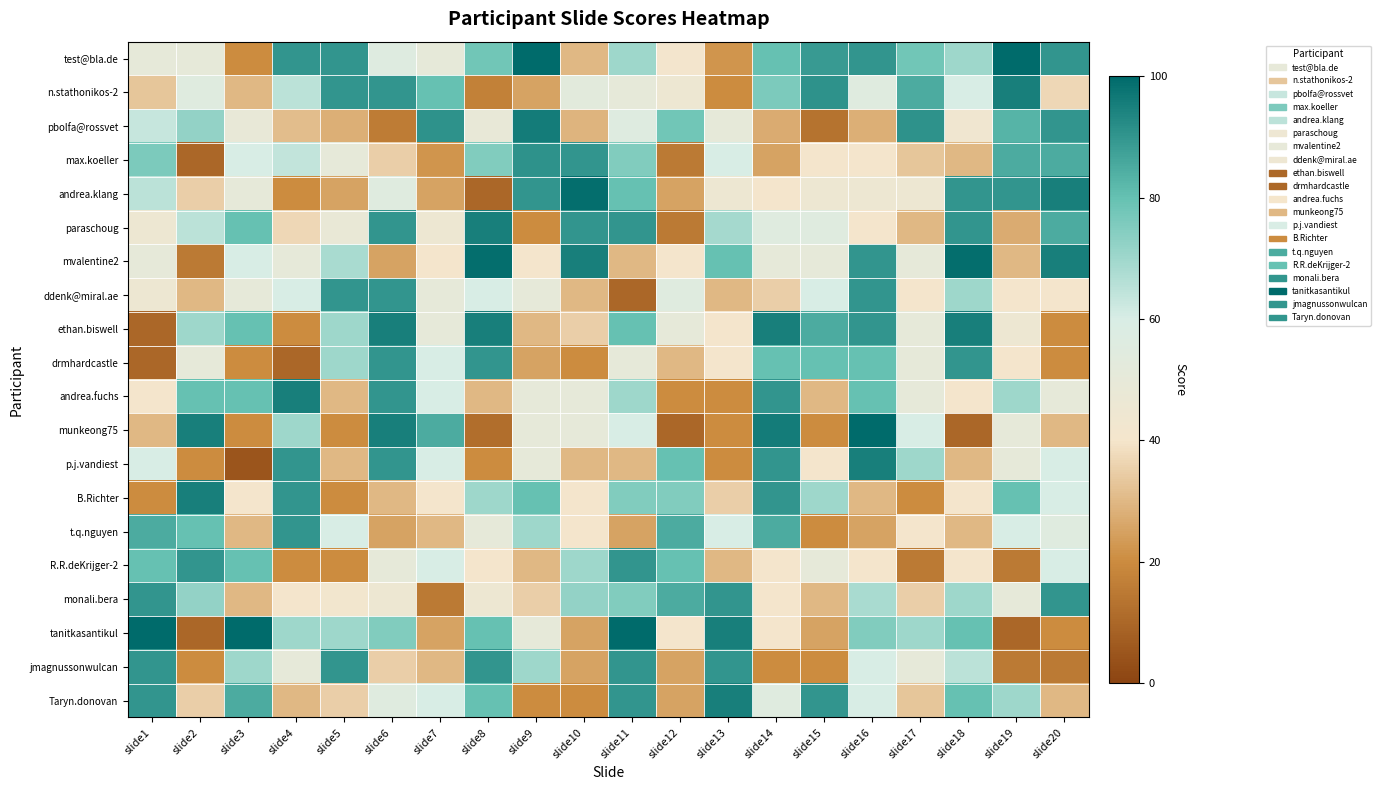

What is the minimum value shown in the chart?

5